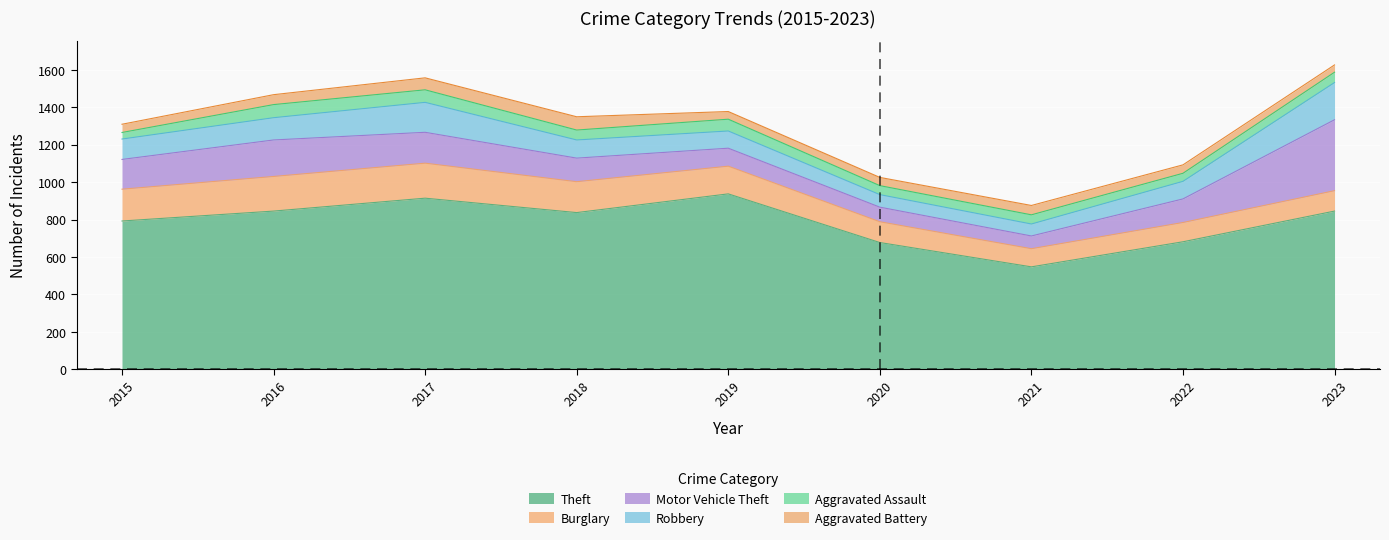

Between 2015 and 2017, which series saw the biggest shift?

Theft